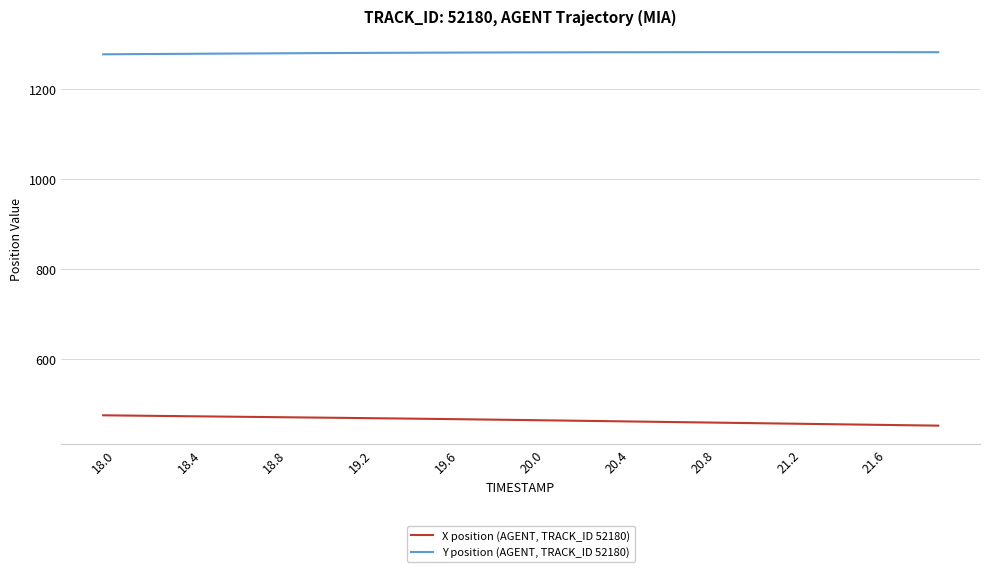

True or false: X position (AGENT, TRACK_ID 52180) and Y position (AGENT, TRACK_ID 52180) intersect in this chart.

False